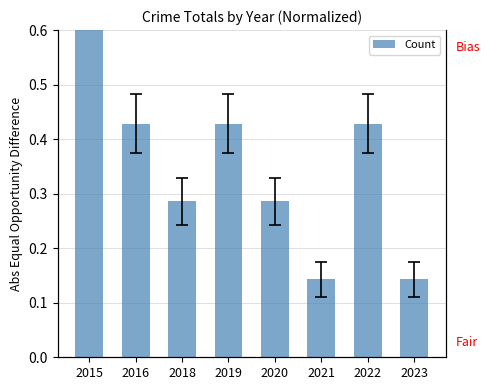

How many values are between 0 and 1?

8